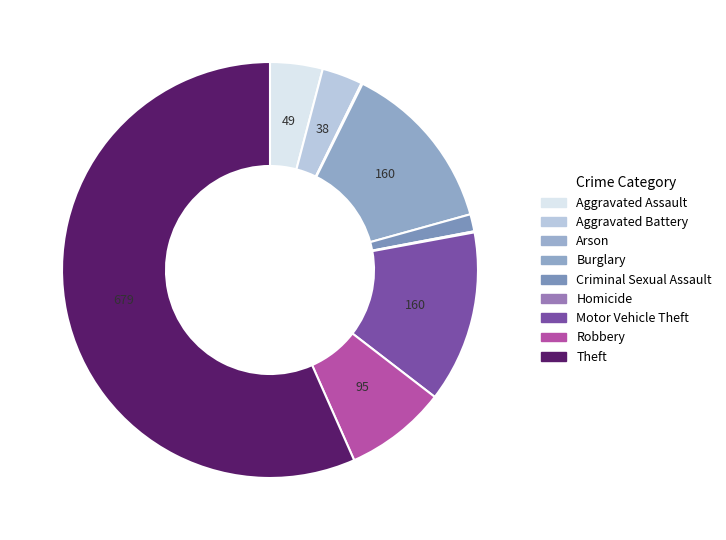

What is the largest slice in the pie chart?

Theft